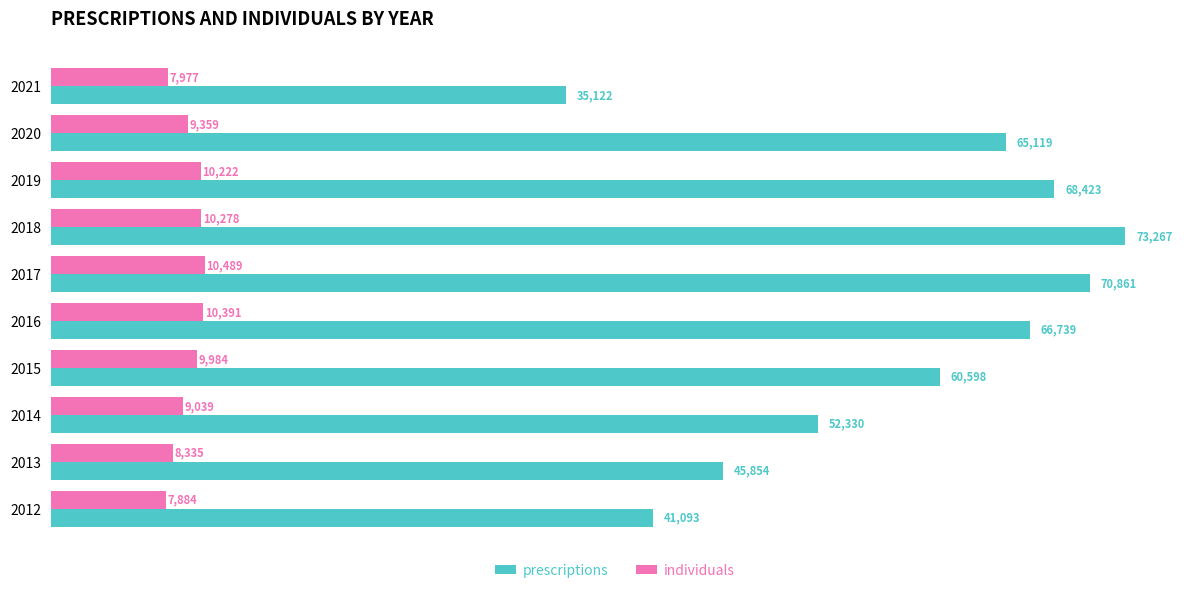

The individuals series shows 15648 at 2018. True or false?

False